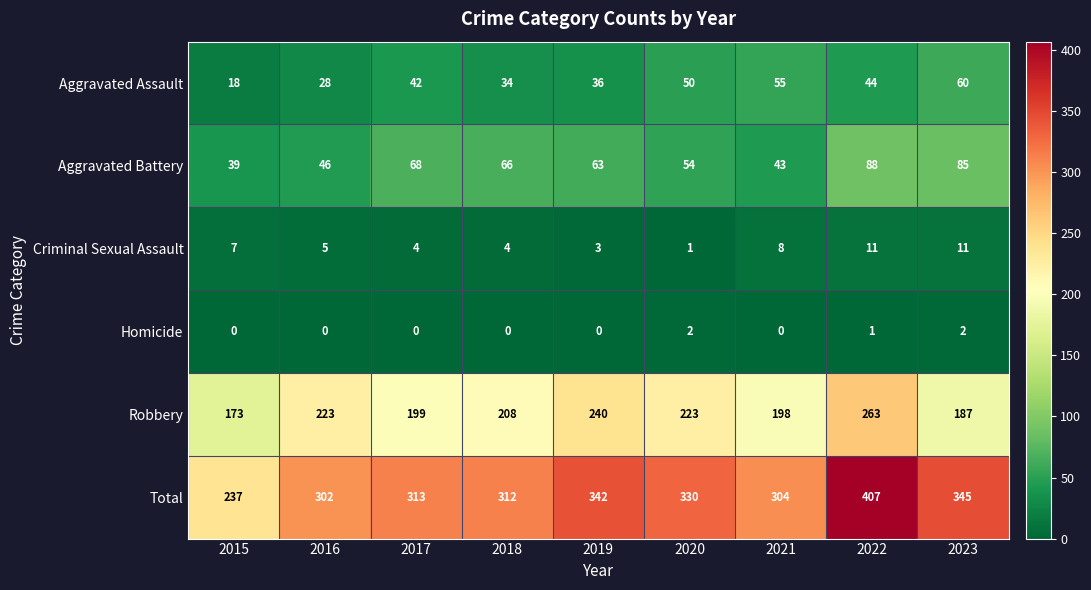

True or false: Criminal Sexual Assault has a value of 4 at 2018.

True